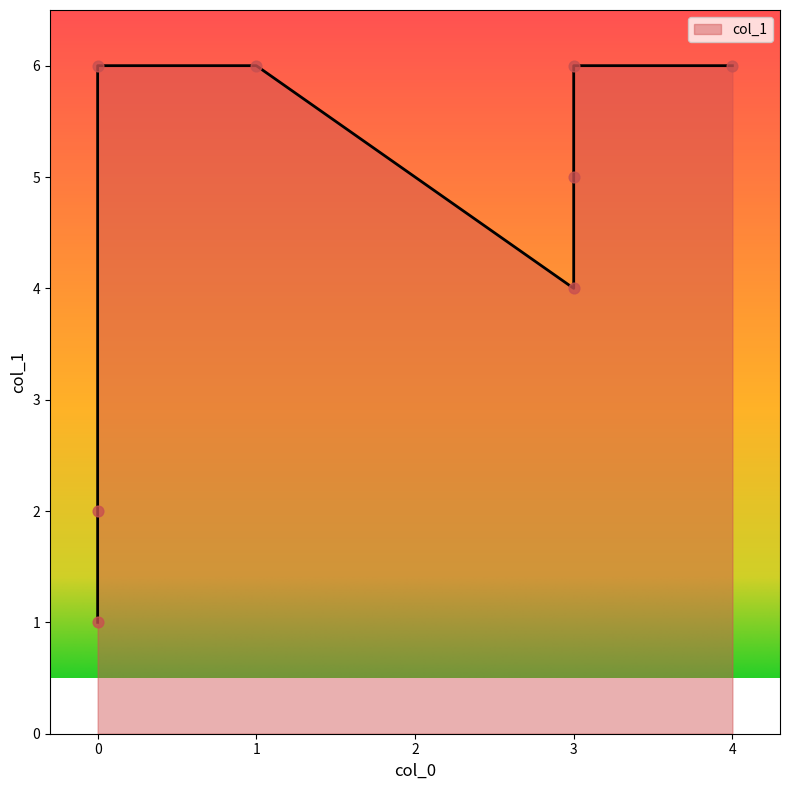

What is the change in value from 3 to 3?

+2